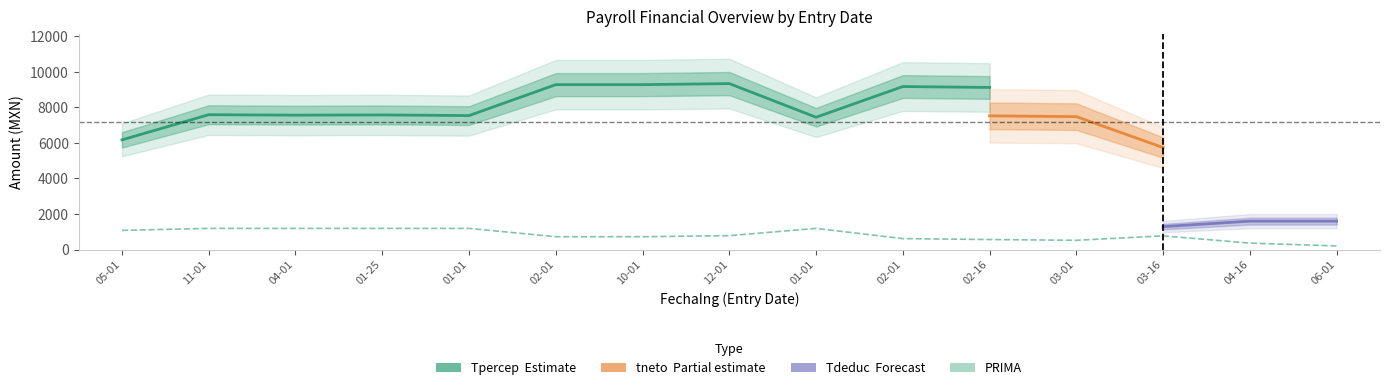

How many categories are shown in the chart?

15